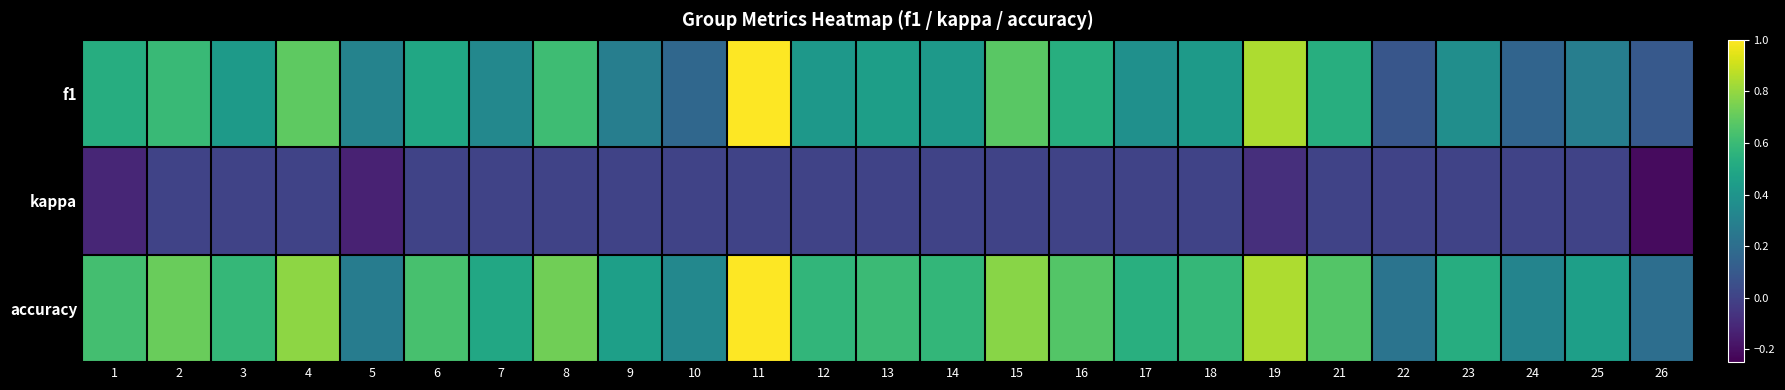

What is the difference between the highest and lowest values at 8?

0.7